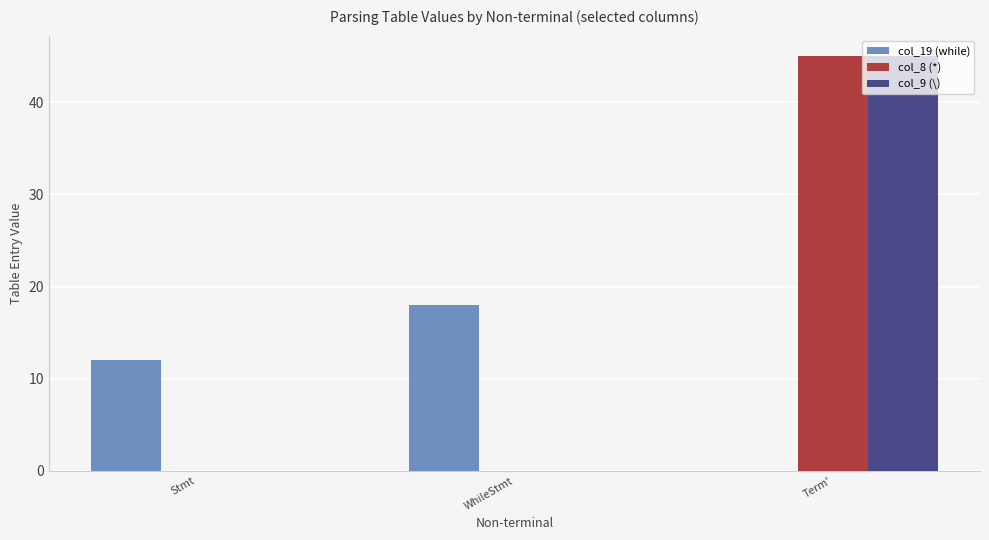

The value of col_19 (while) at WhileStmt is 18. True or false?

True